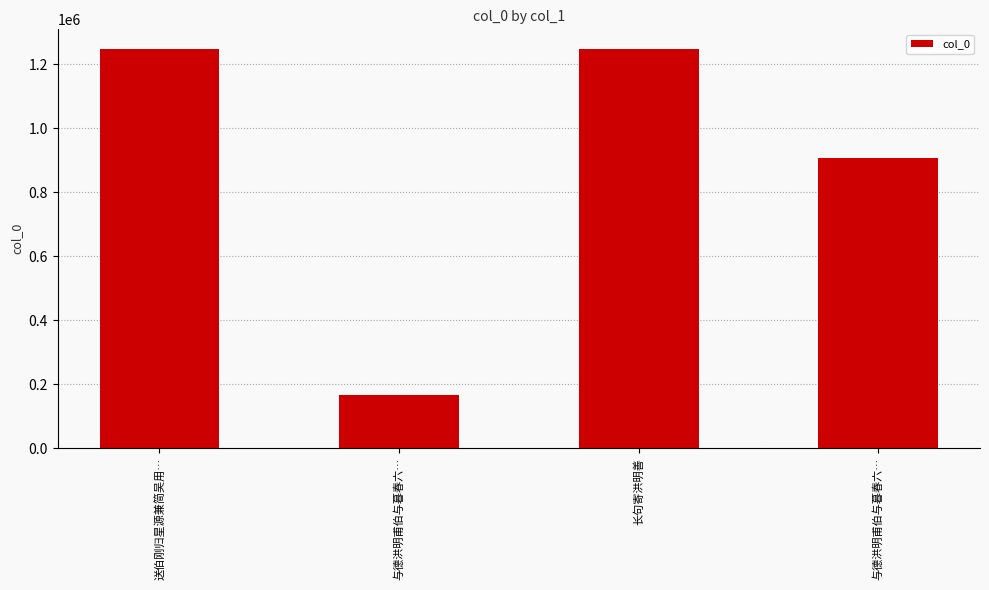

Does the chart contain any negative values?

No